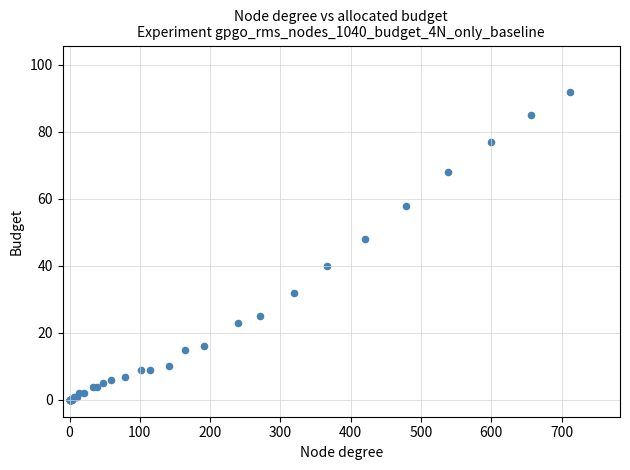

What Y value in the scatter plot is closest to 46?

48